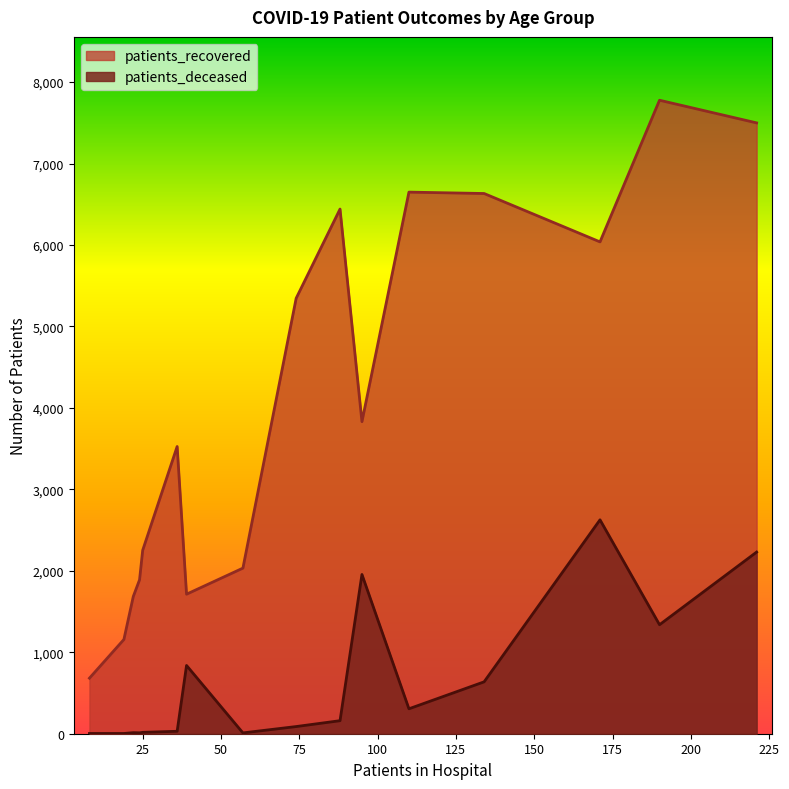

What is the greatest value displayed?

7777